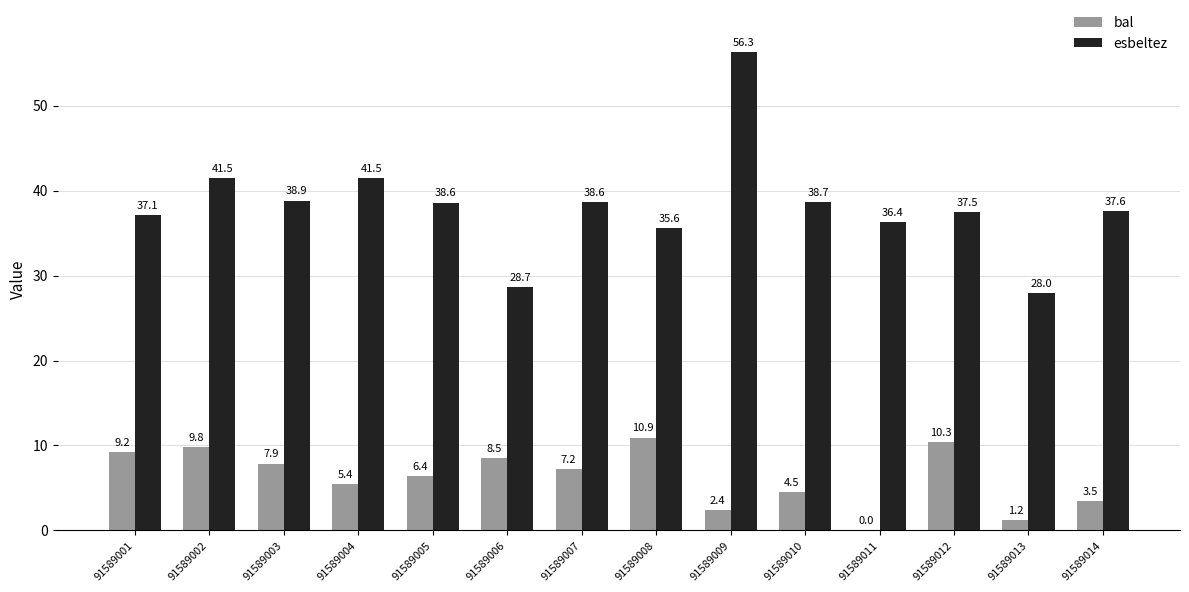

How many groups of bars are there?

14